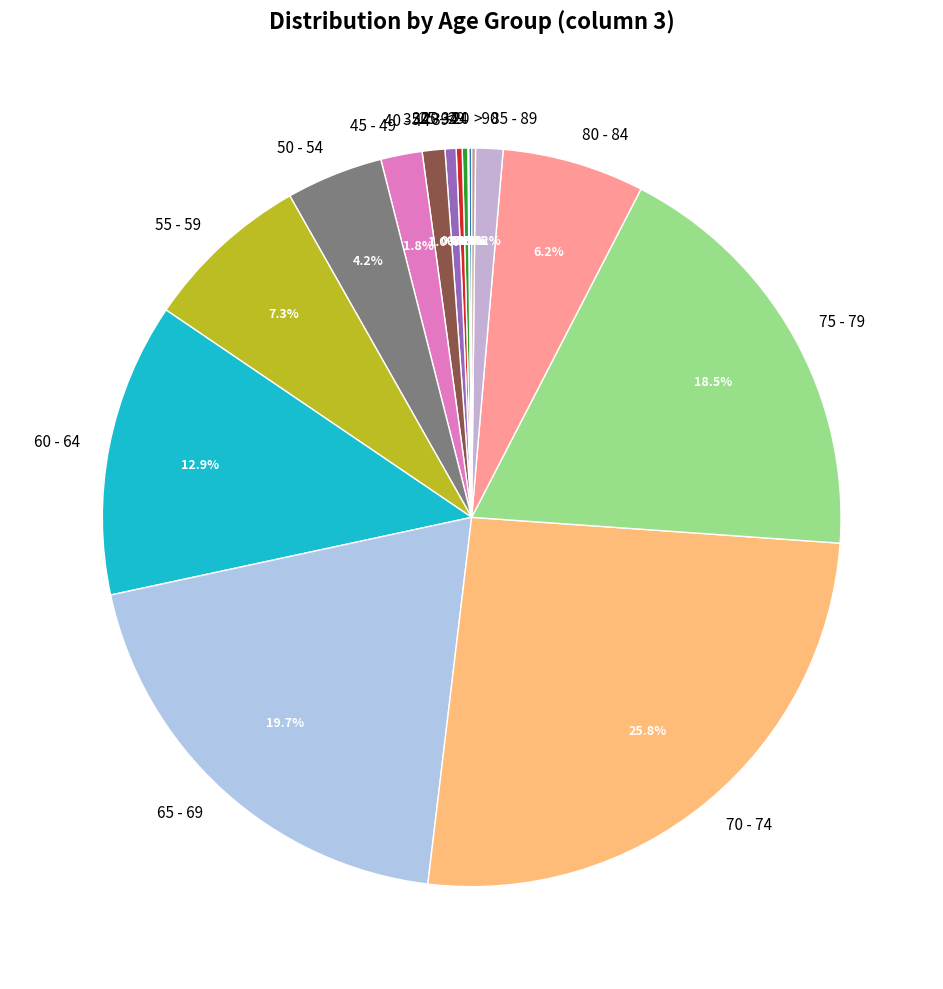

Is 60 - 64 the majority of the pie?

No